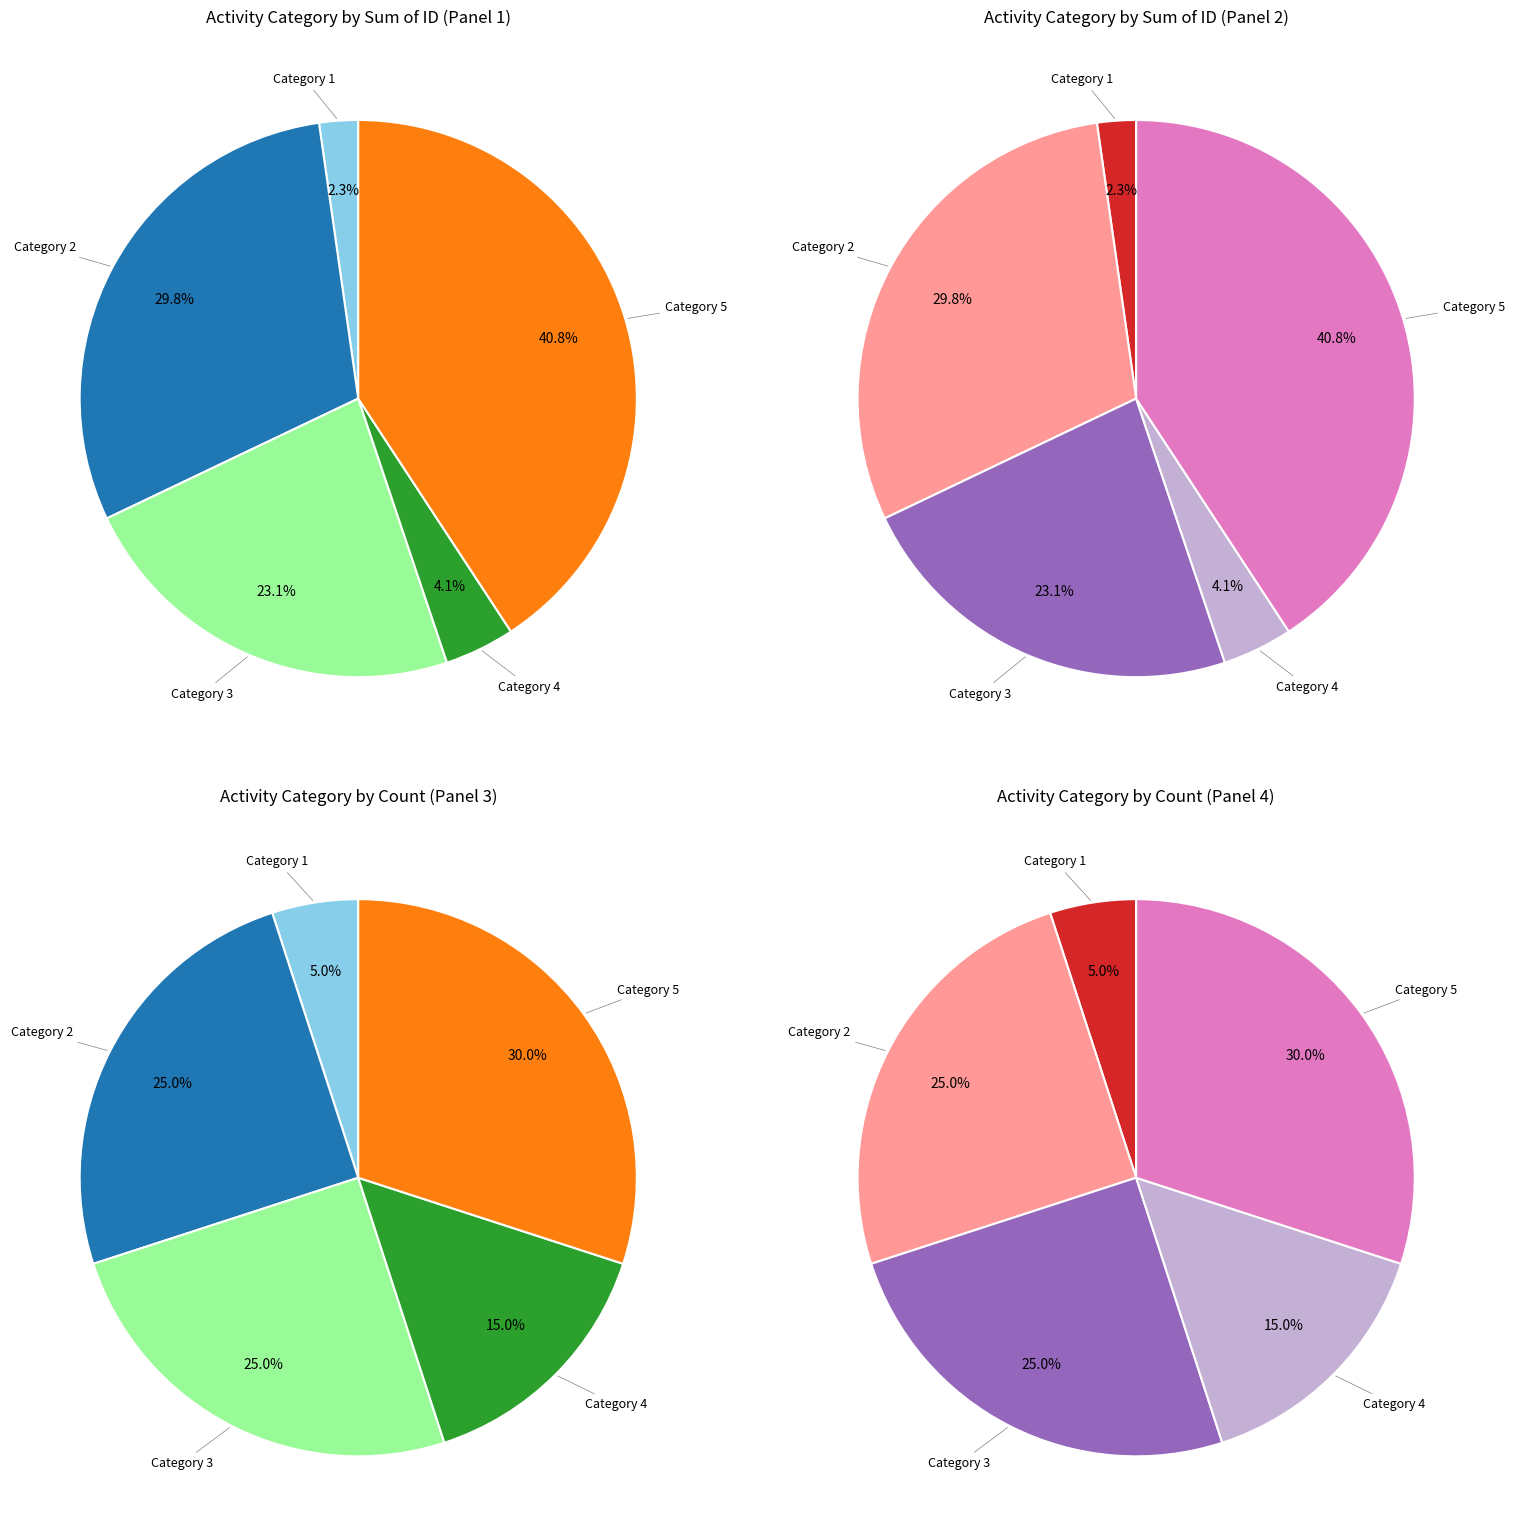

Is it true that Category 2 is 38% of the pie?

False